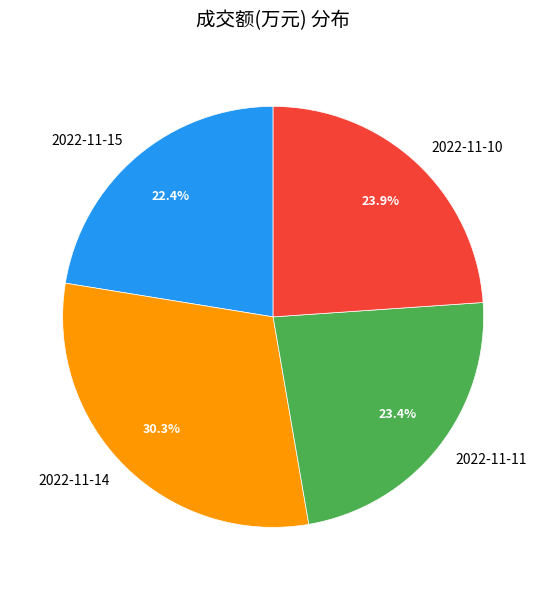

Count the number of slices in the pie.

4